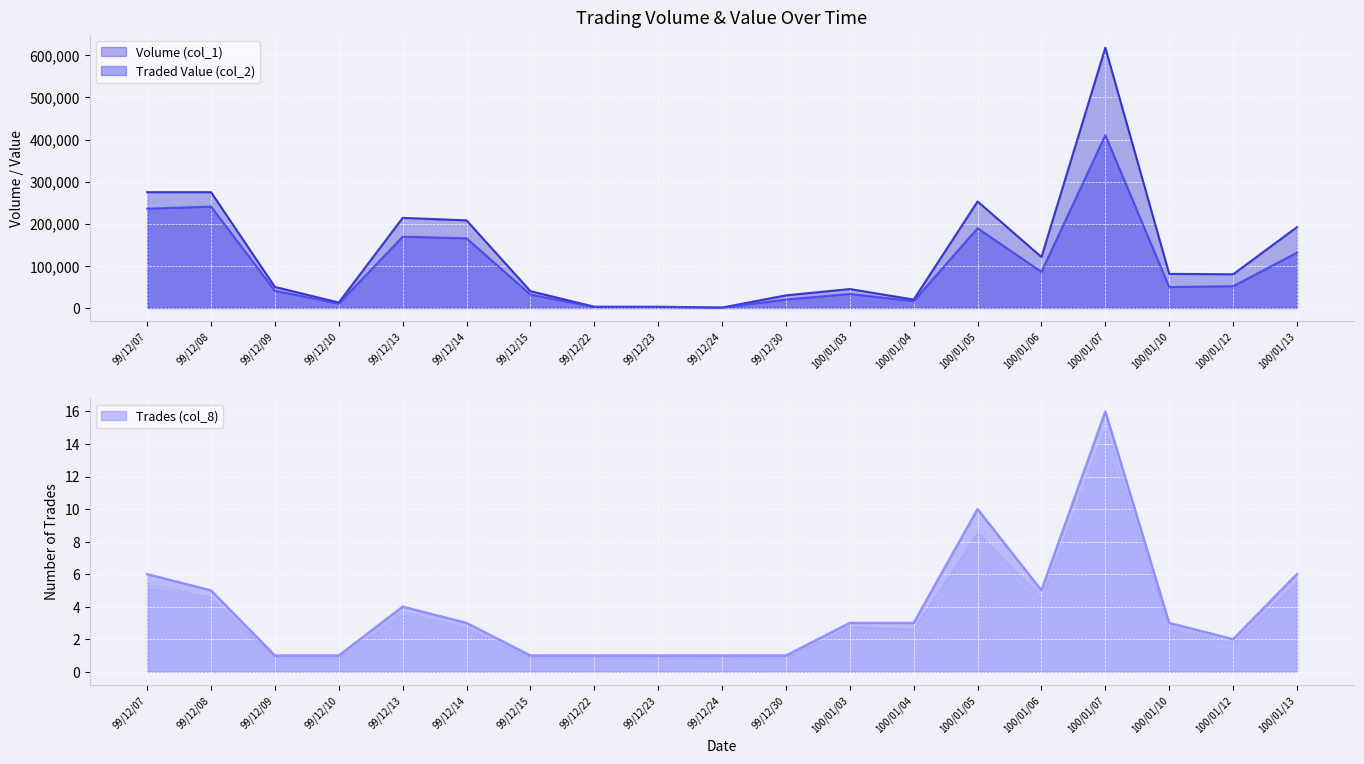

What is the highest value of the Trades (col_8) series?

16